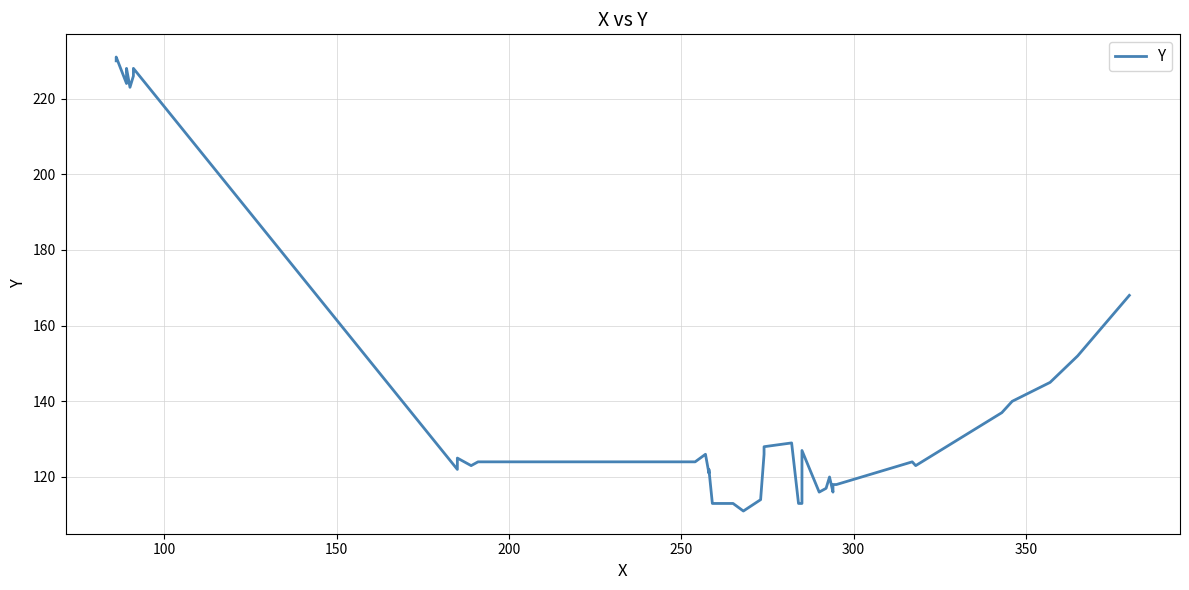

What is the difference between the second highest and minimum values?

119